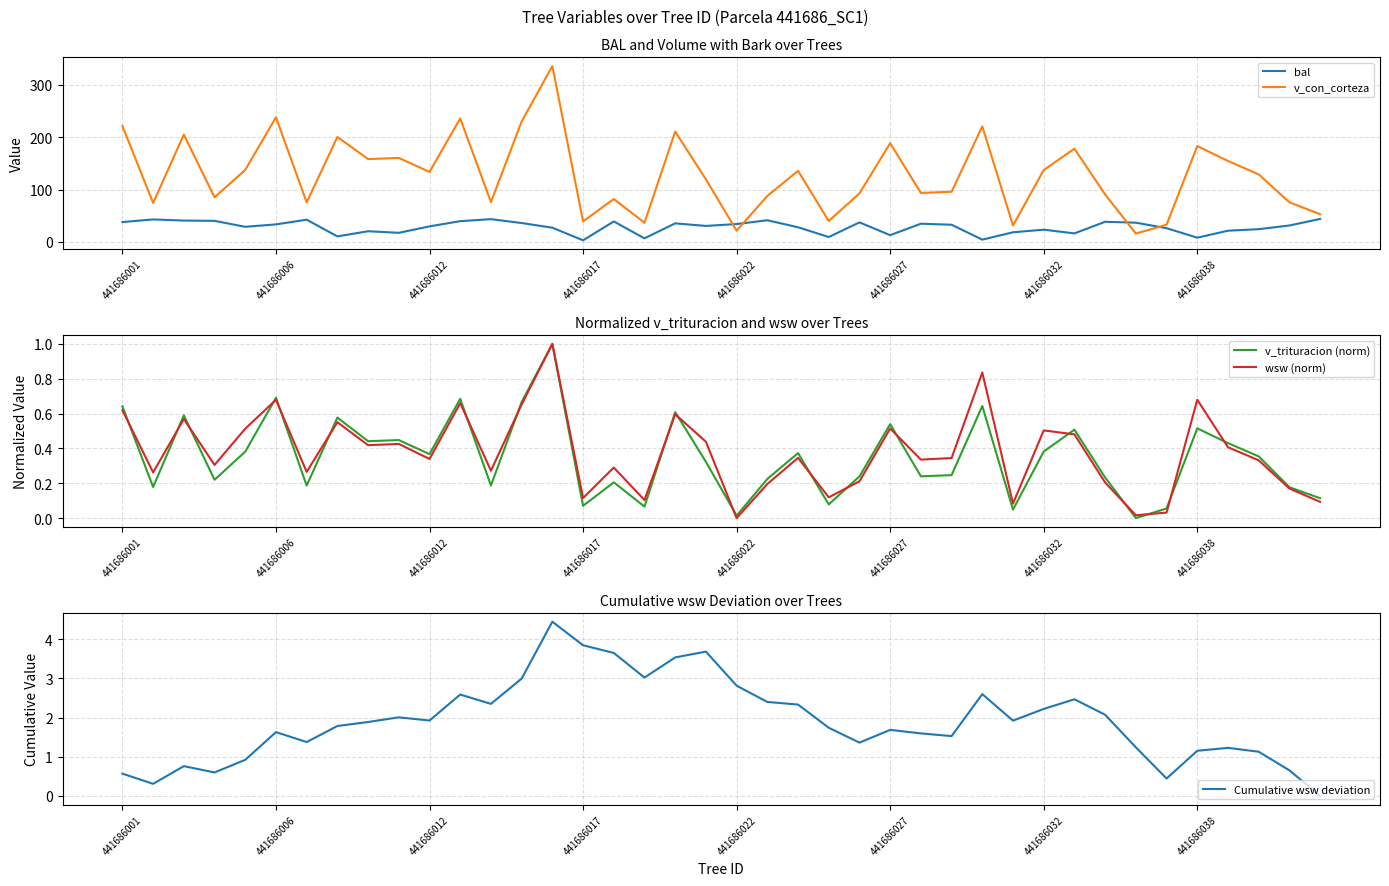

Is it true that Cumulative wsw deviation equals 0.4 at 441686027?

False